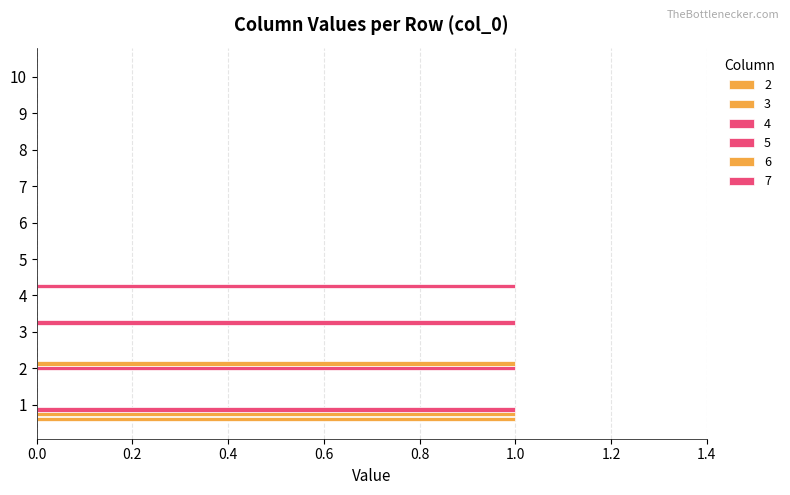

How many distinct data groups are displayed?

6